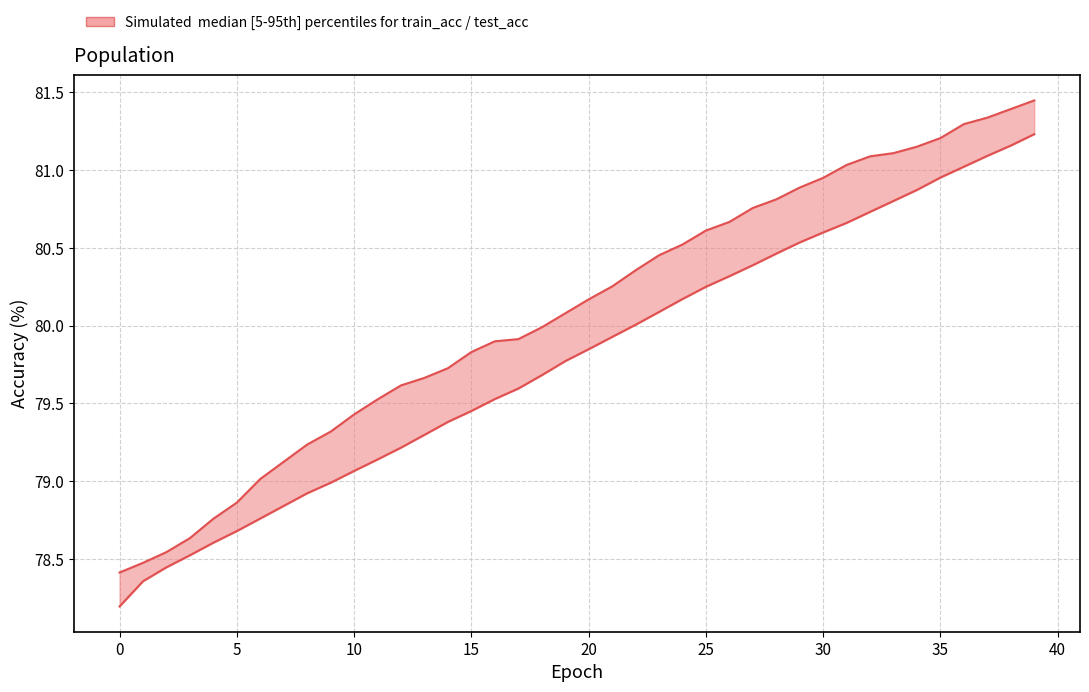

List the series in order of their overall mean, highest first.

test_acc, train_acc